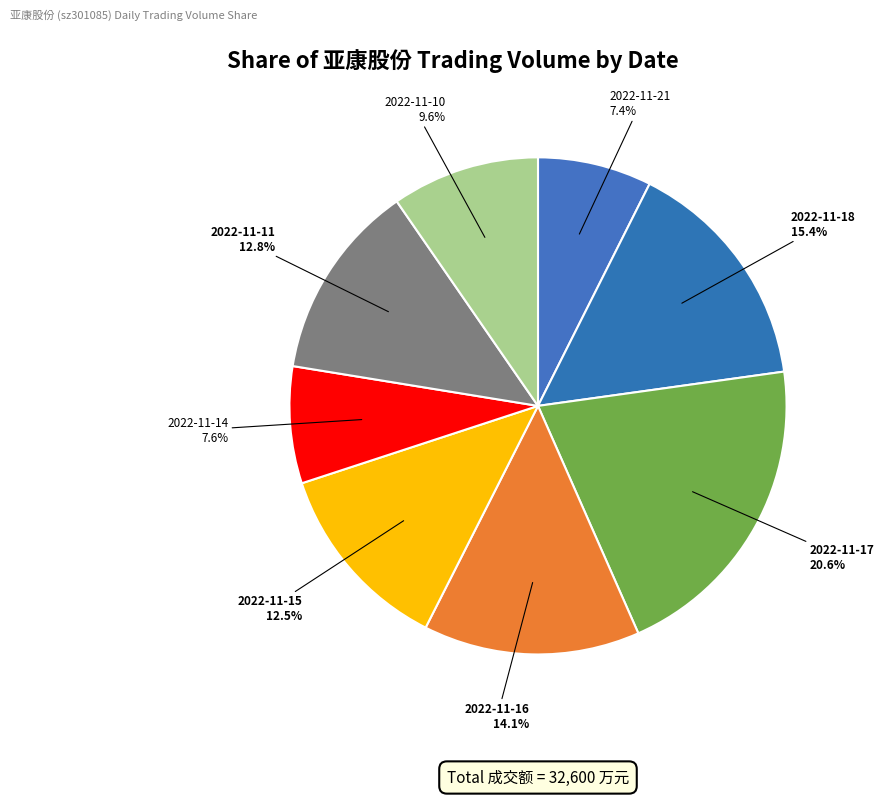

How much of the chart is everything except 2022-11-14?

92.4%